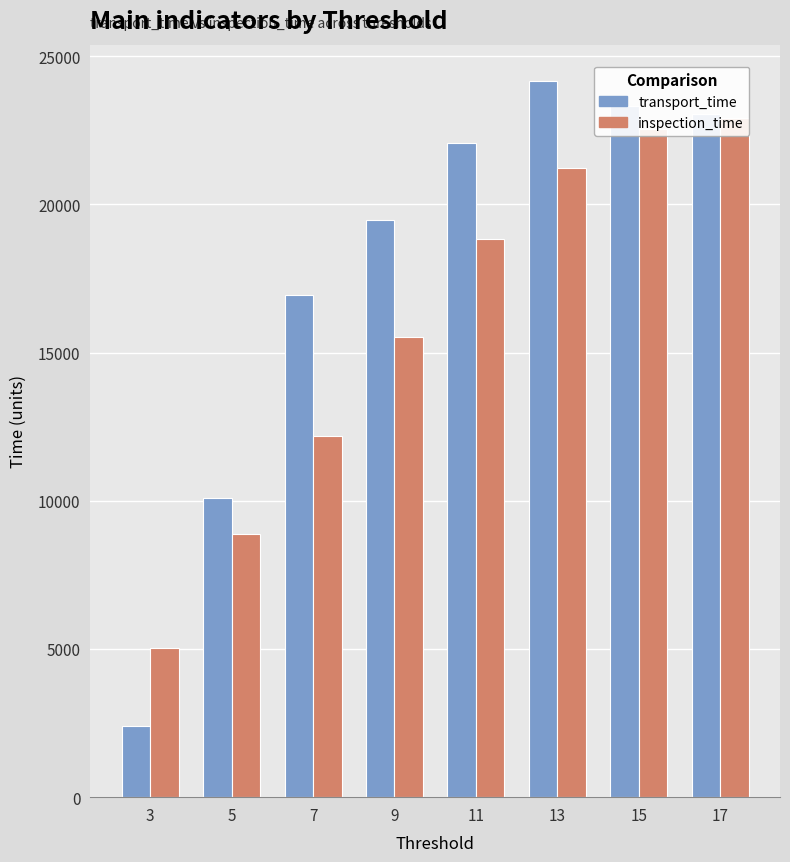

Reading right to left, list all the values displayed in this chart.

transport_time: 23054	23334	24182	22070	19473	16955	10094	2395
inspection_time: 22926	22533	21218	18845	15514	12171	8871	5042